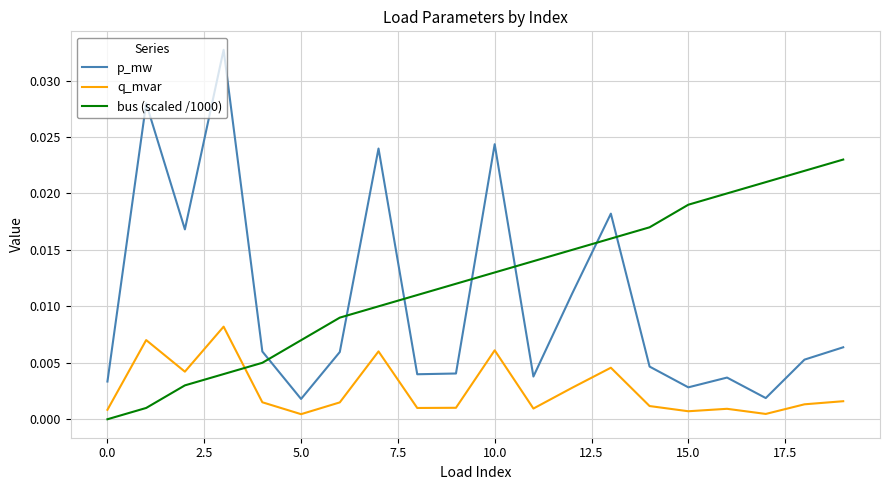

Which series has the largest range (max minus min)?

p_mw